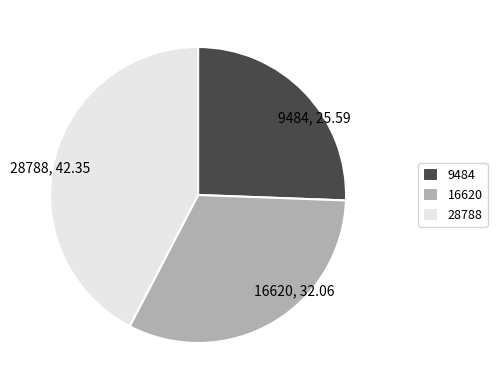

How many slices are in this pie chart?

3